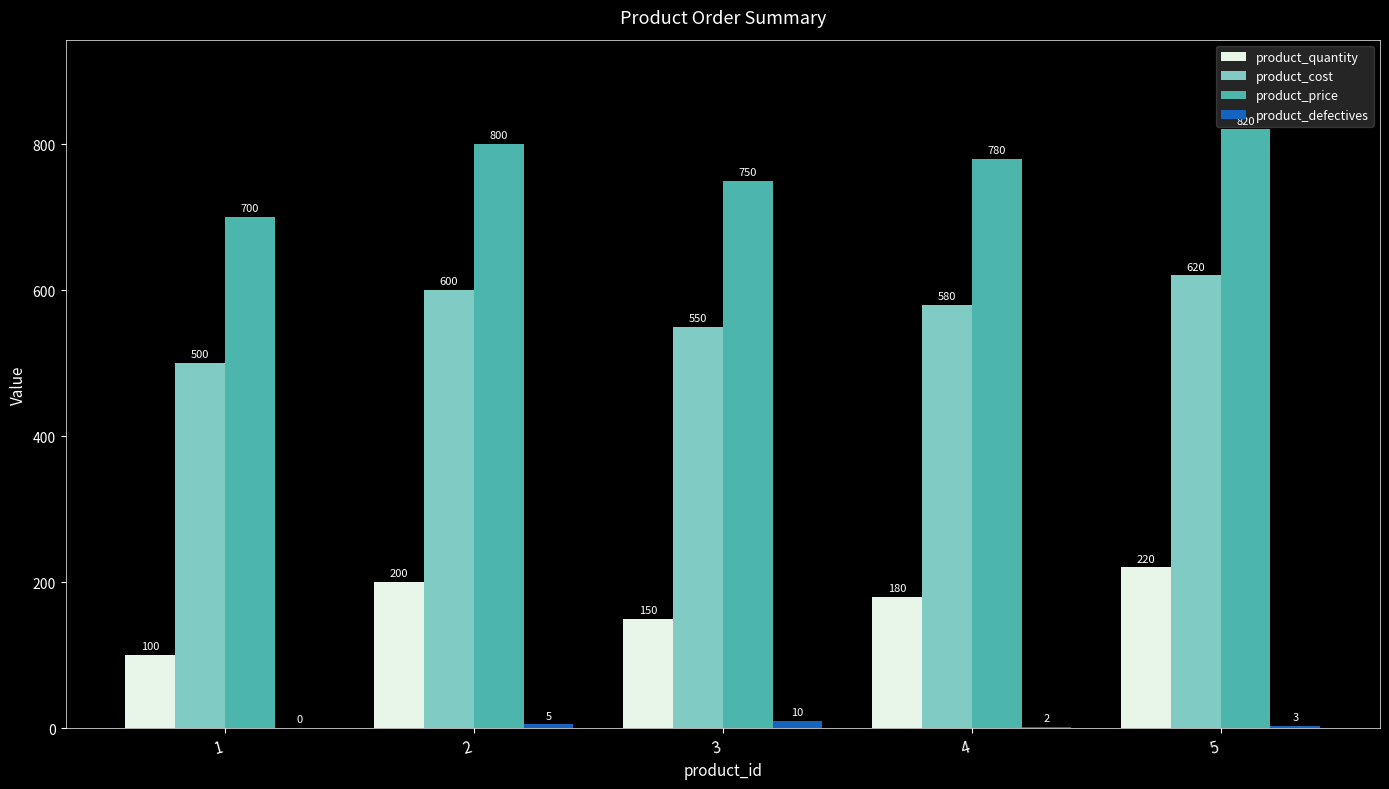

Reading left to right, what are all the values shown in this chart?

product_quantity: 100	200	150	180	220
product_cost: 500	600	550	580	620
product_price: 700	800	750	780	820
product_defectives: 0	5	10	2	3